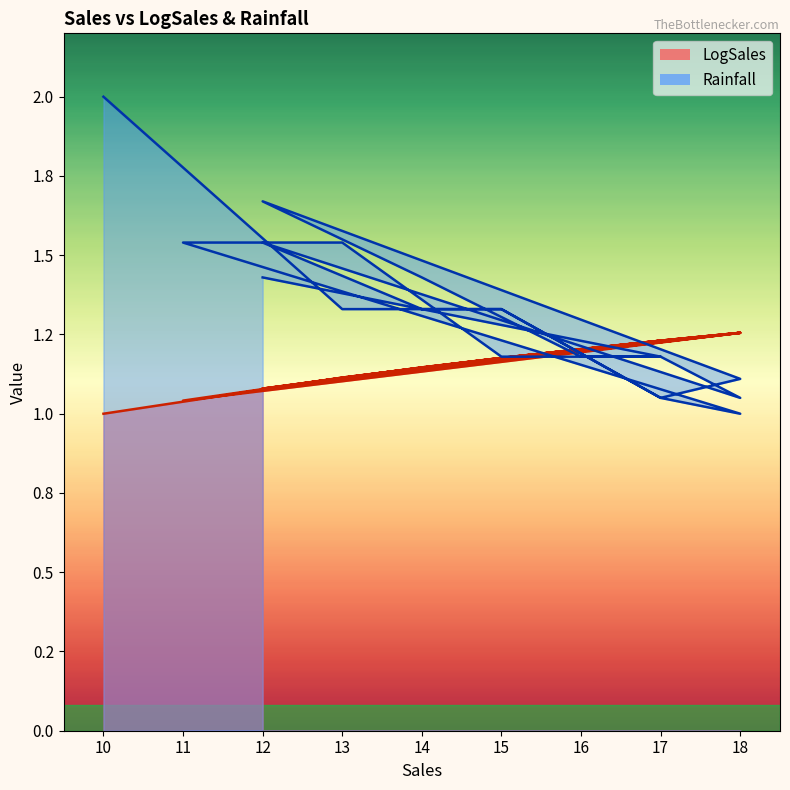

How many lines are shown in the chart?

2